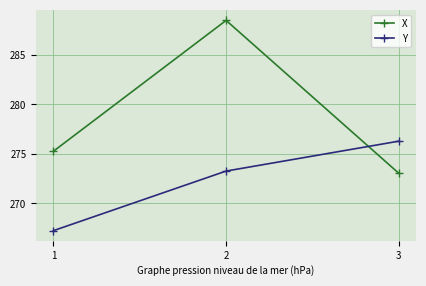

List the labels in order of X value, smallest first.

3, 1, 2